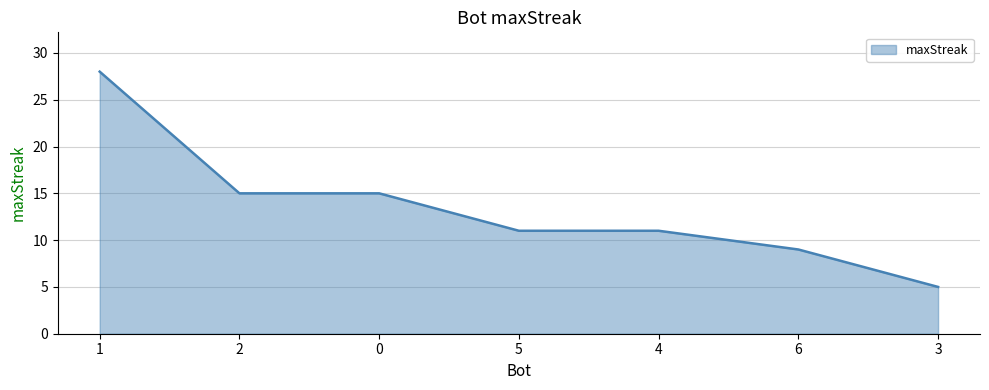

True or false: the data shows 15 at 0.

True